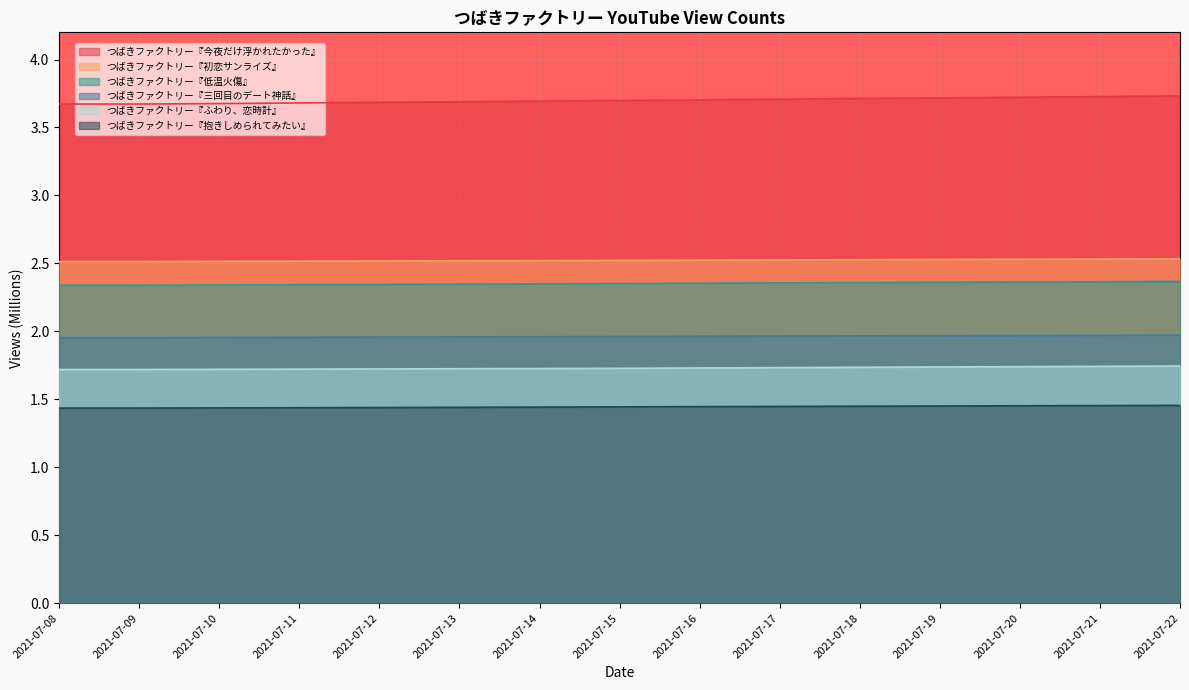

At which category is the sum across all series the highest?

2021-07-22